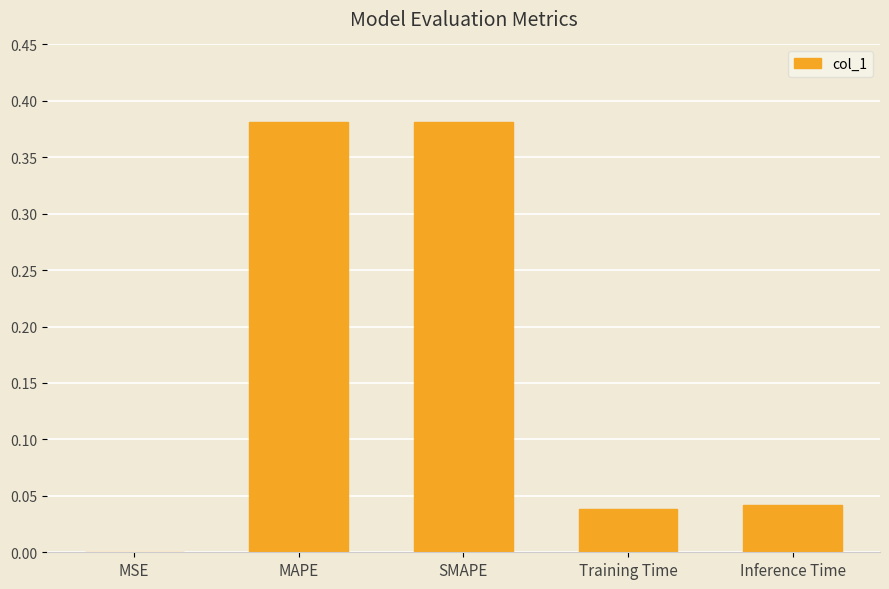

Is it true that the value at Inference Time is 0.0?

True